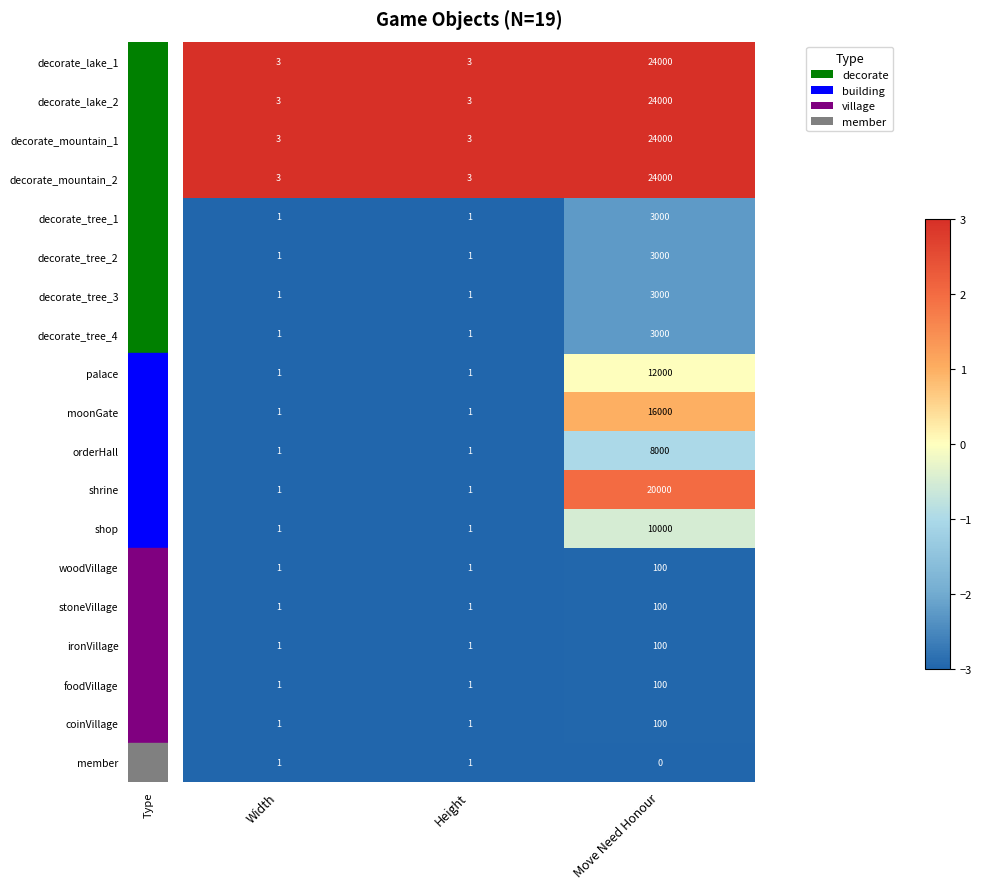

What is the maximum value shown in the chart?

24000